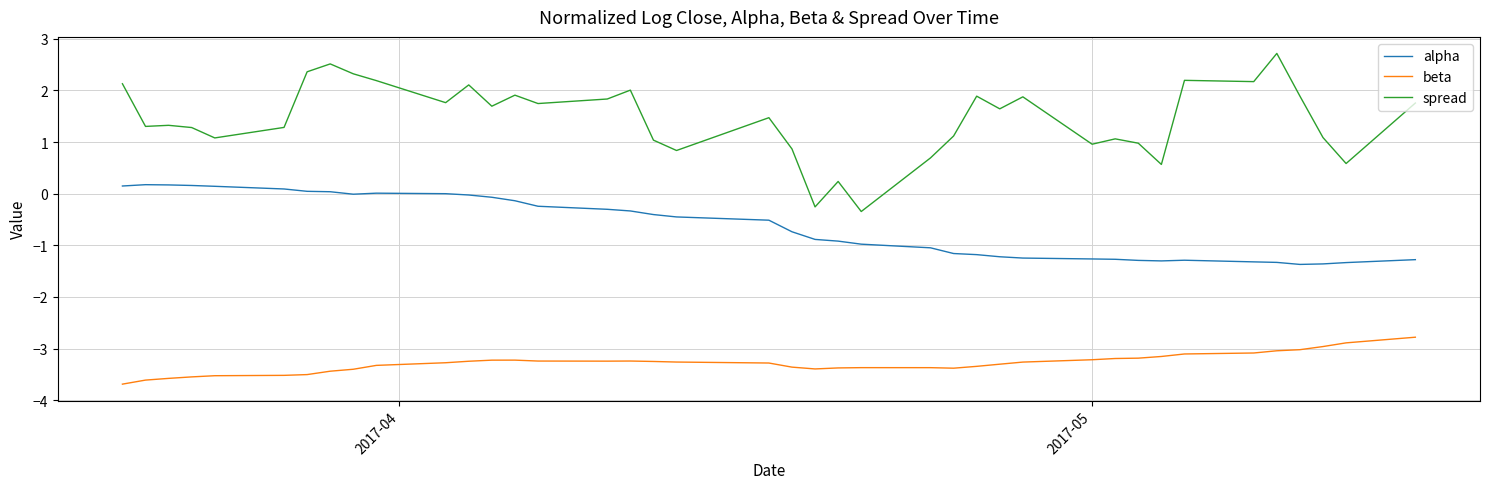

True or false: beta and alpha intersect in this chart.

False